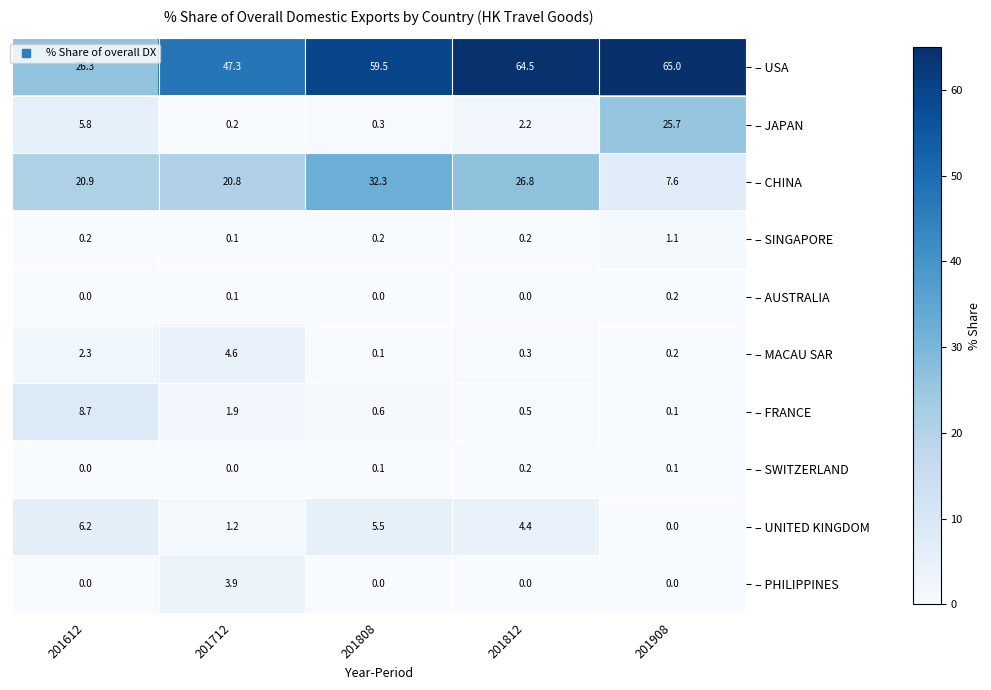

Read the – JAPAN value at 201808.

0.3